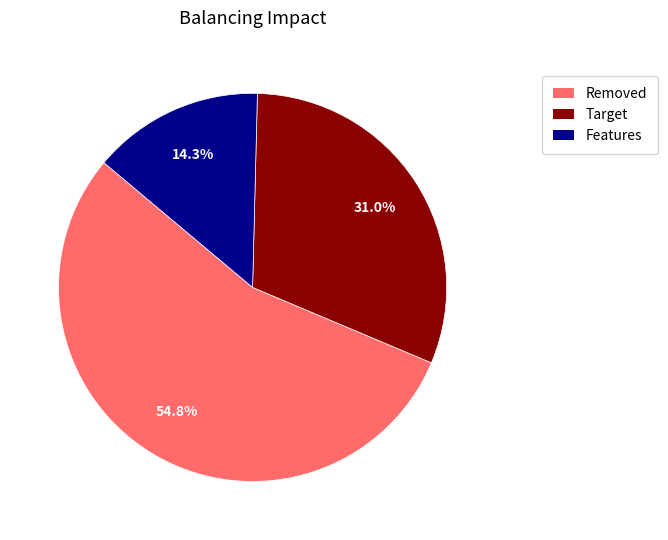

Is there any slice that represents more than half of the pie?

Yes